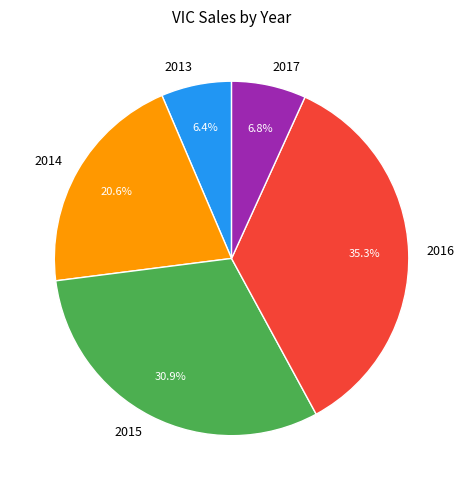

Is 2016 the majority of the pie?

No